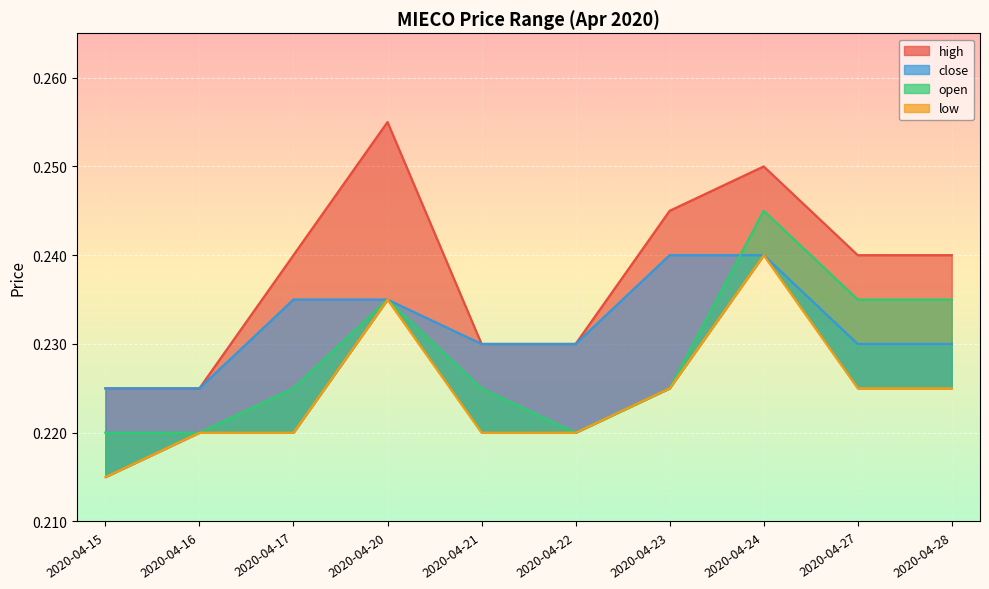

Rank the series by their average value, from highest to lowest.

high, close, open, low